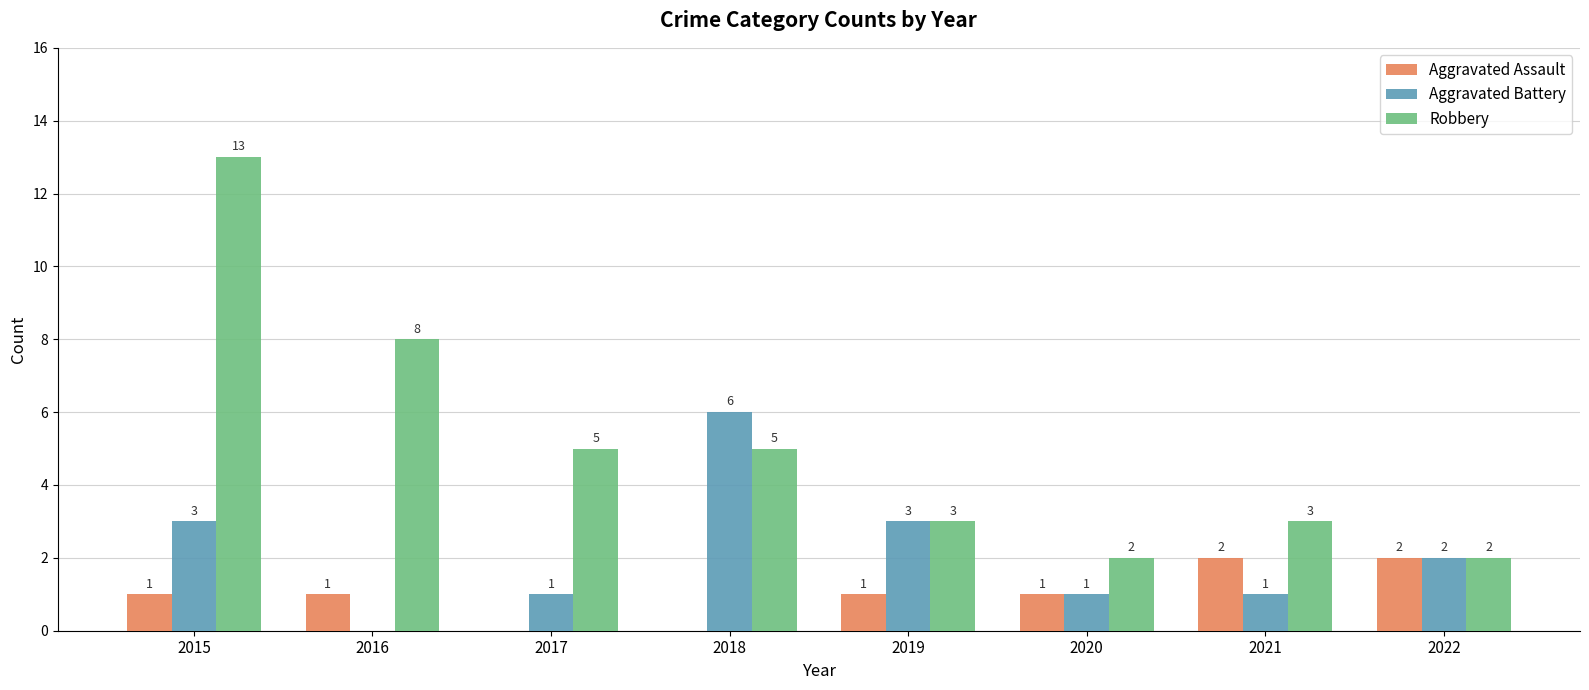

The value of Robbery at 2015 is 19. True or false?

False